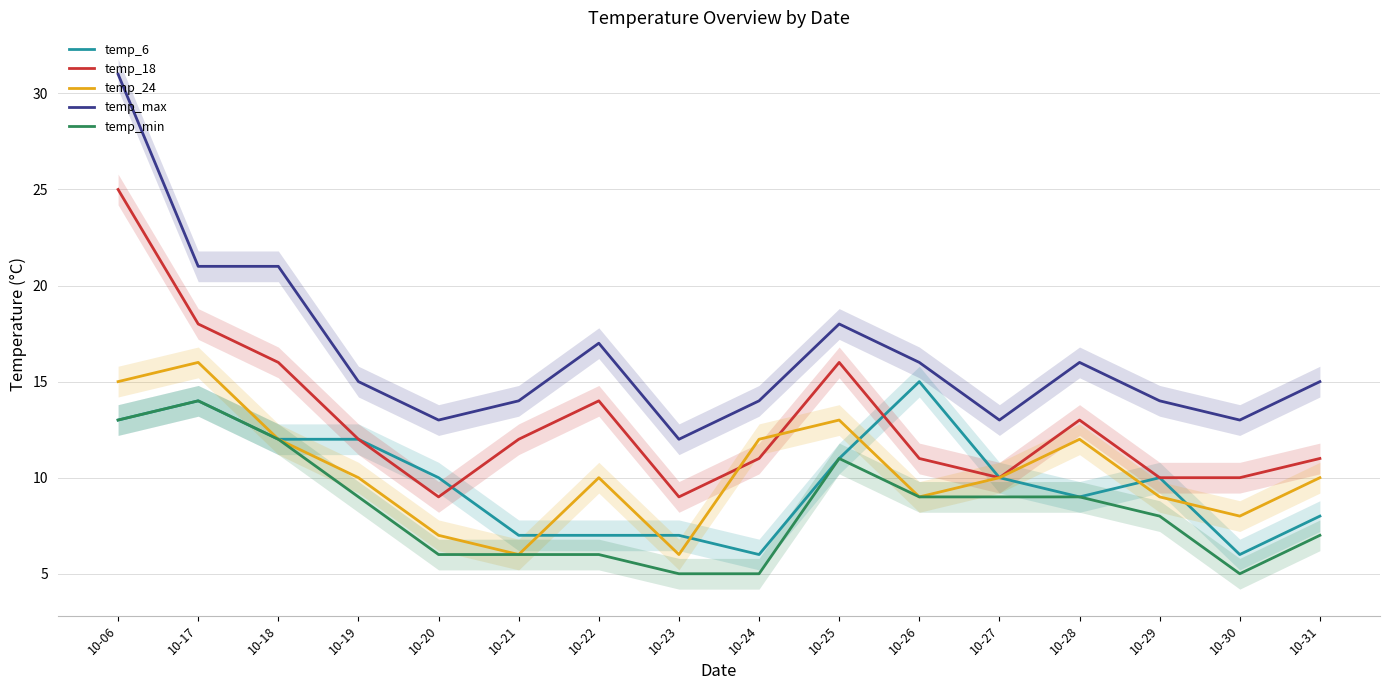

Which has a higher value, 10-28 or 10-29?

10-29